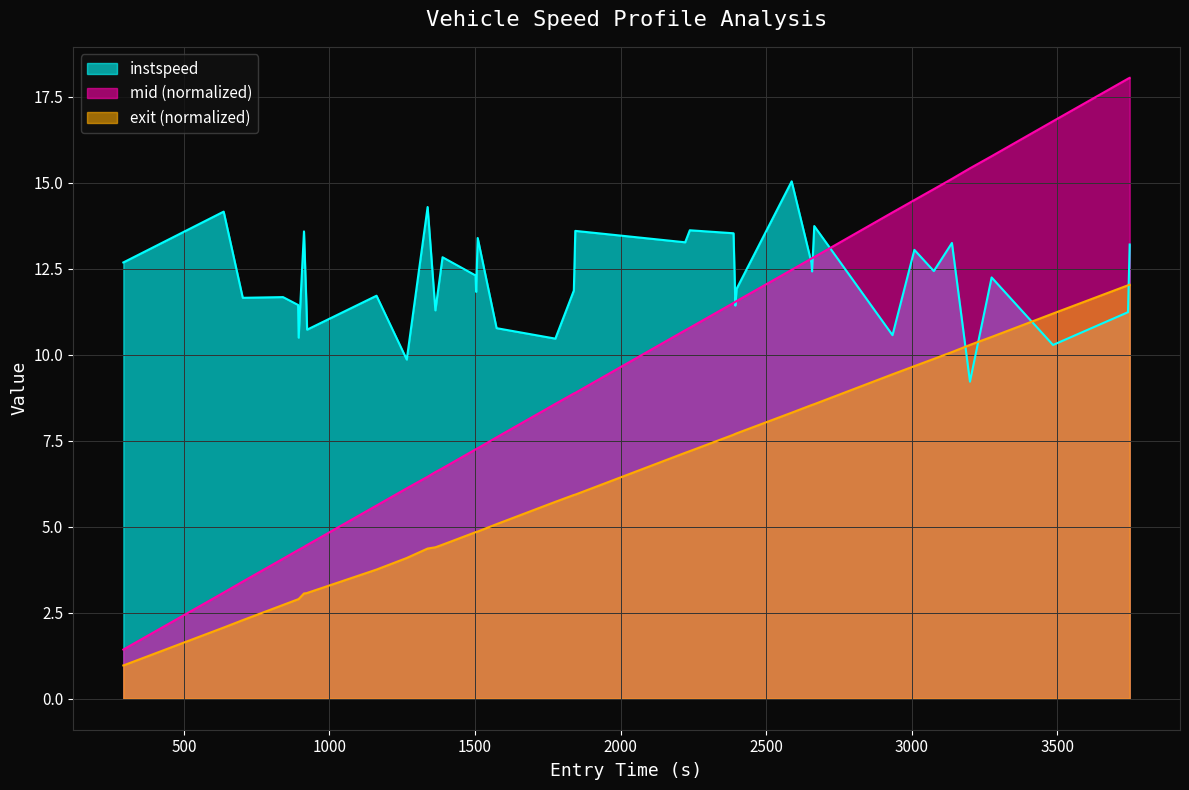

What is the value of the instspeed point at the 29th from the left?

12.4